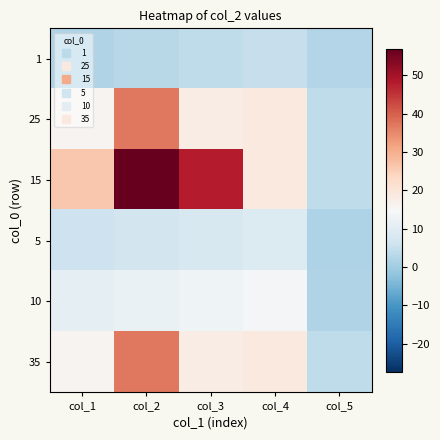

At which category does the chart reach its minimum across all series?

col_5